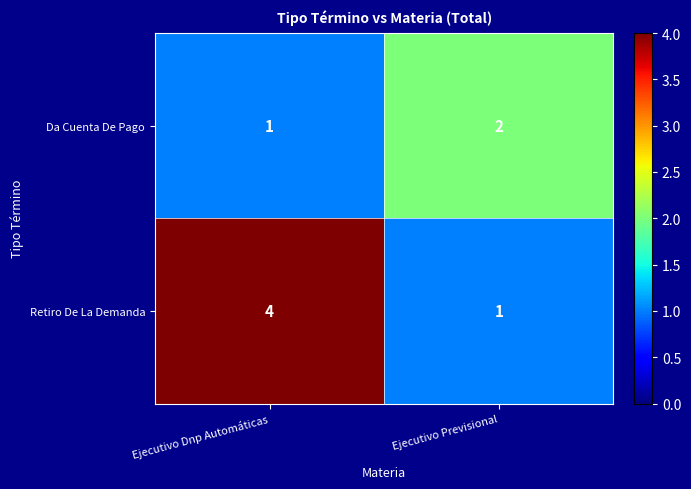

What is the difference between the maximum and minimum values in the Retiro De La Demanda series?

3